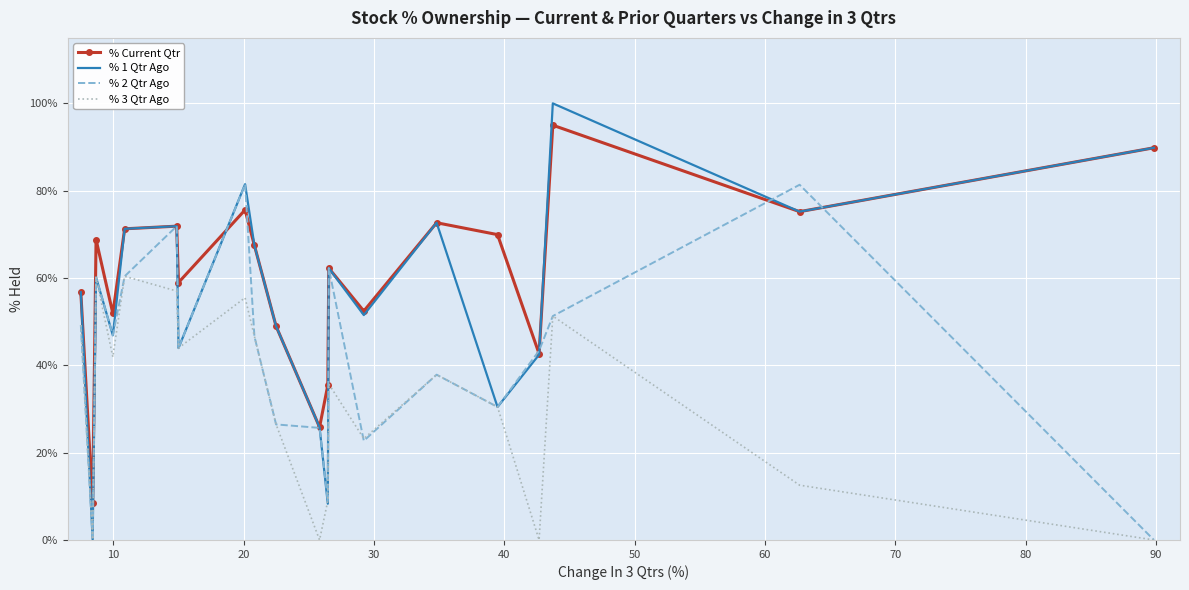

Which series has the largest range (max minus min)?

% 1 Qtr Ago